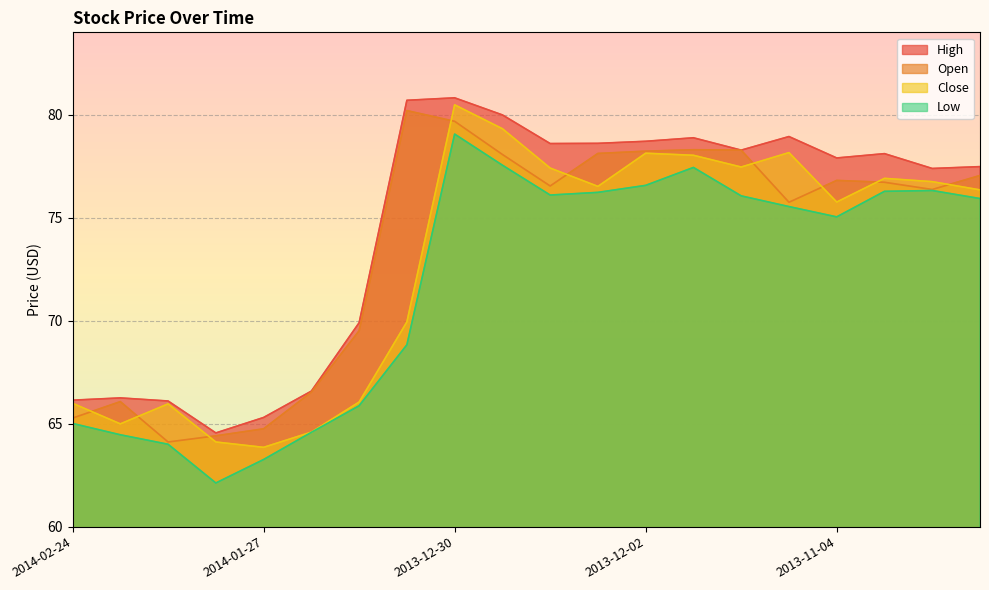

Is it true that Low equals 31.5 at 2014-02-24?

False